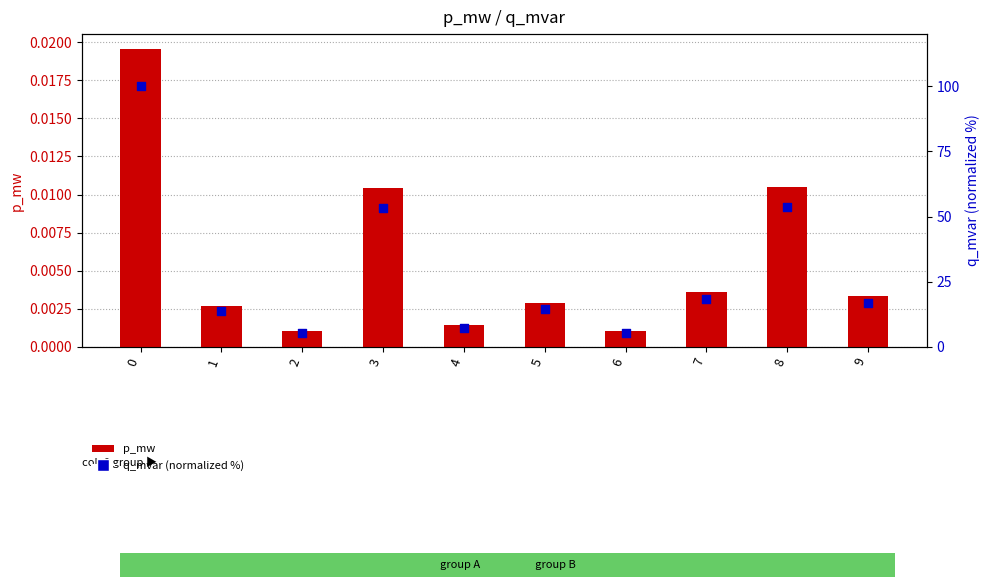

Which series has the largest Y range (max minus min)?

q_mvar